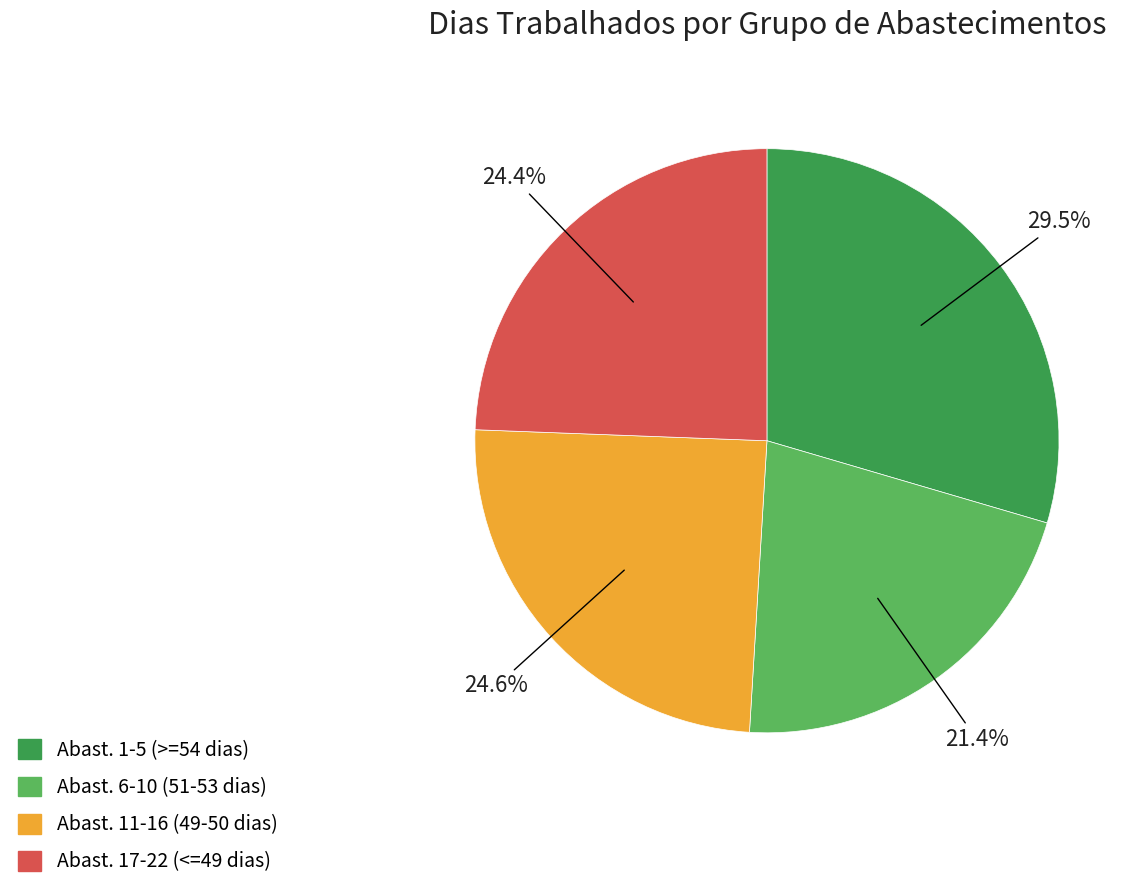

How much of the chart is everything except Abast. 6-10 (51-53 dias)?

78.6%